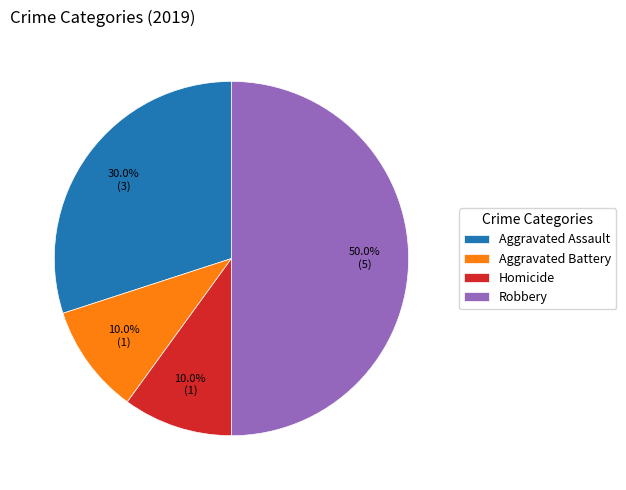

To the nearest percent, what is the combined percentage of Robbery and Aggravated Assault?

80%